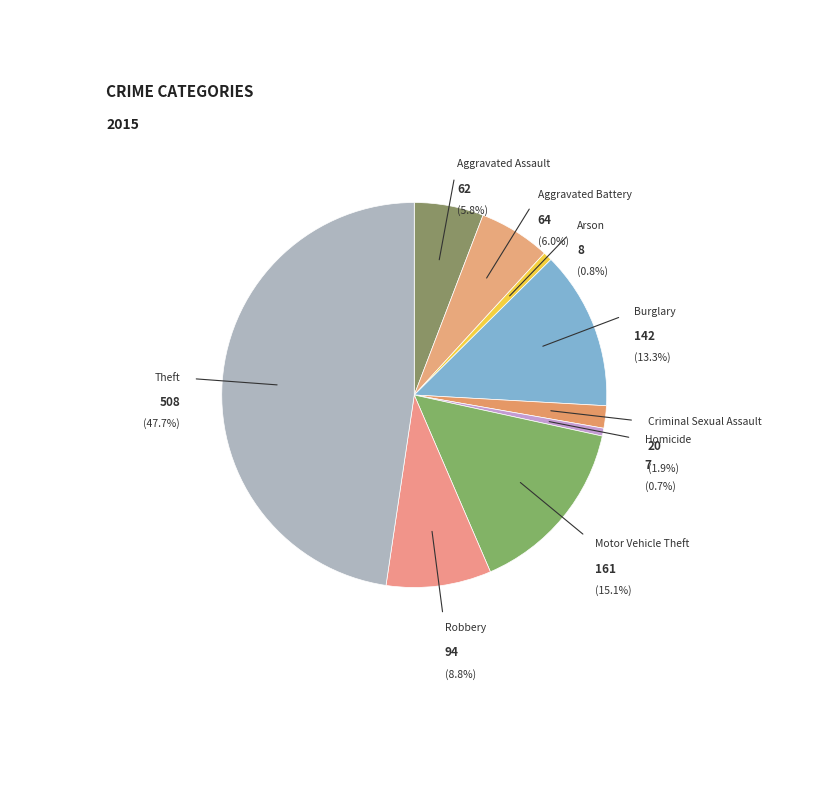

To the nearest percent, what portion does Criminal Sexual Assault represent?

2%